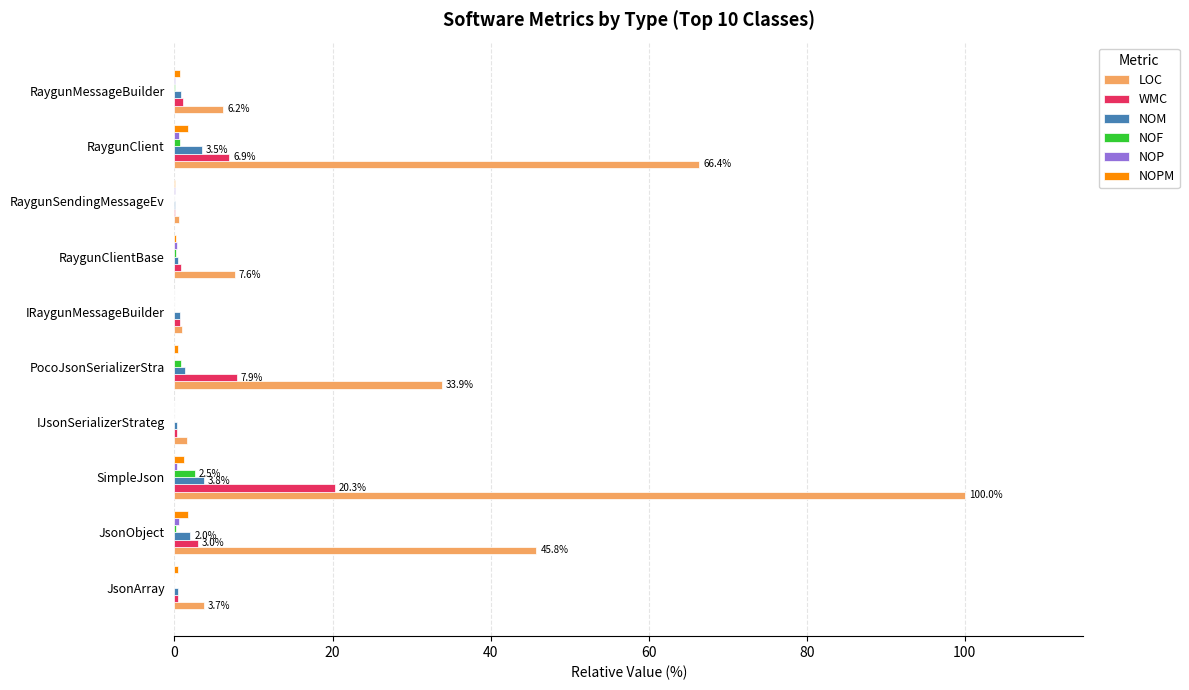

What is the greatest value displayed?

100.0